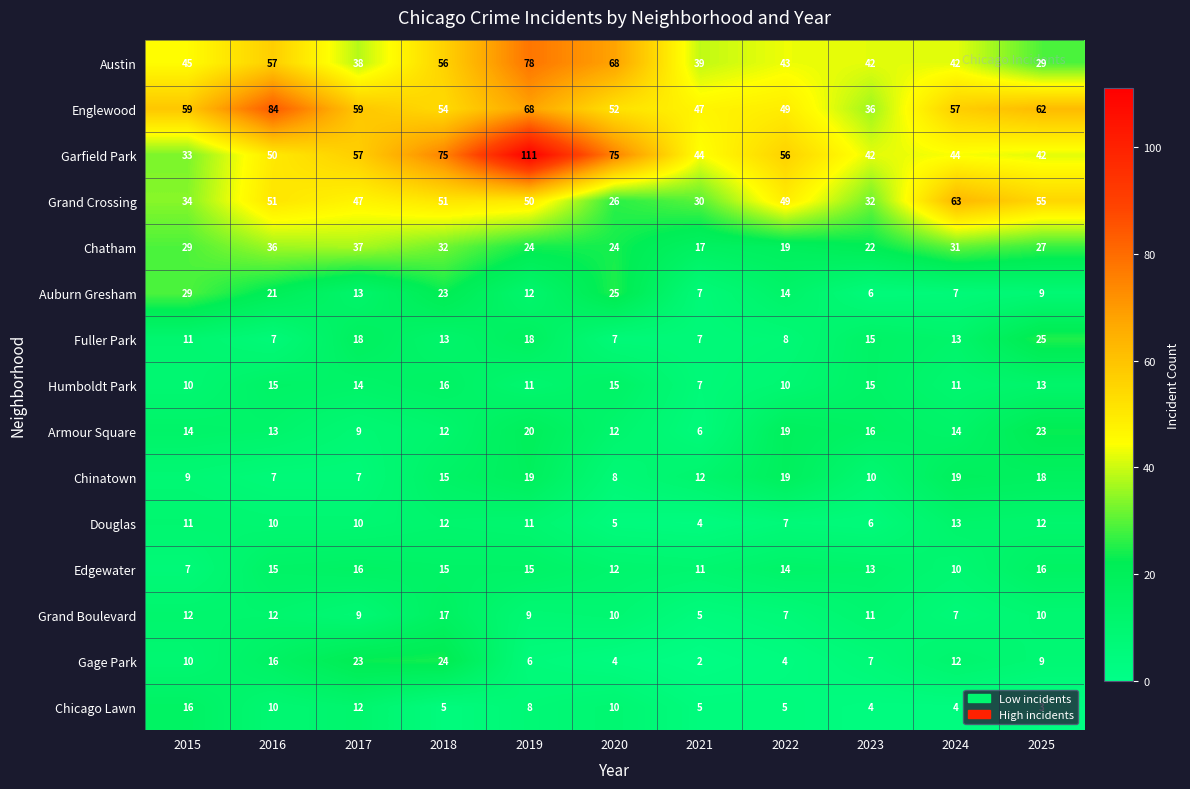

Which series changed the most between 2018 and 2020?

Grand Crossing